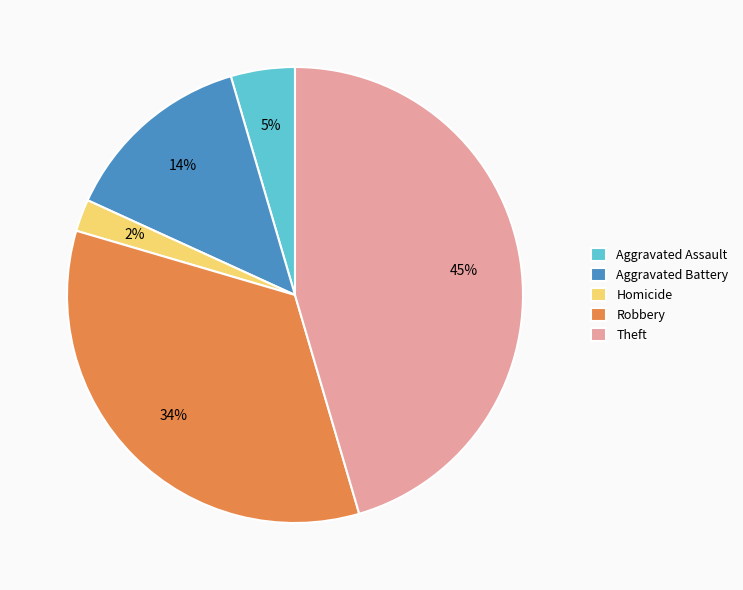

What is the smallest slice in the pie chart?

Homicide